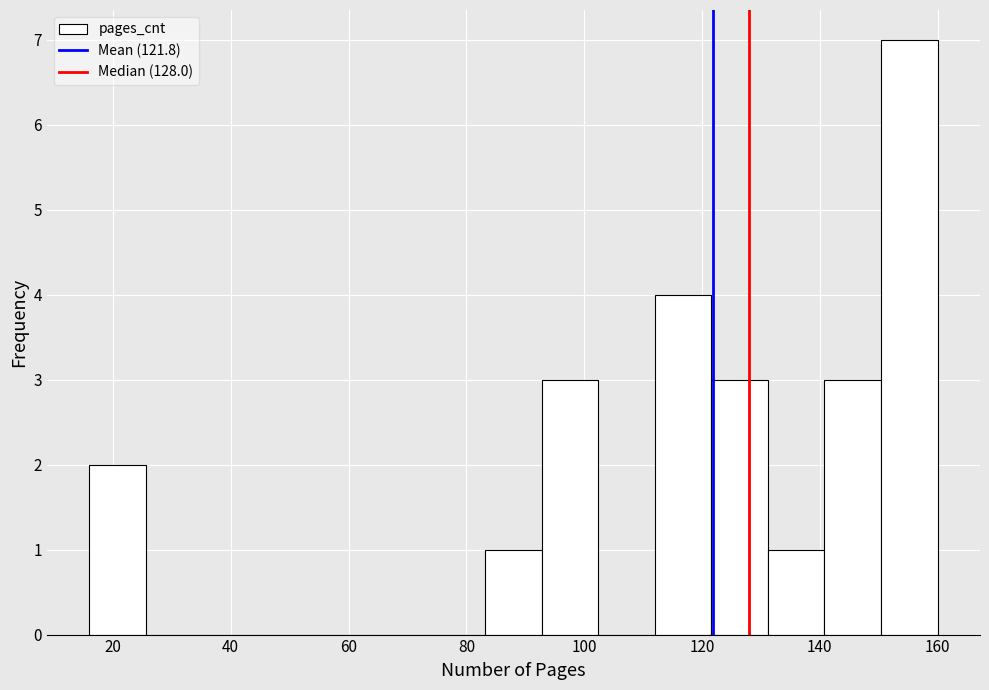

Reading left to right, transcribe this chart: for each bar, give the range it covers on the x-axis and its height. Neither the bar edges nor the heights are printed on the chart, so give them approximately, as read against the axes.

16.0 to 25.6: 2
25.6 to 35.2: 0
35.2 to 44.8: 0
44.8 to 54.4: 0
54.4 to 64.0: 0
64.0 to 73.6: 0
73.6 to 83.2: 0
83.2 to 92.8: 1
92.8 to 102.4: 3
102.4 to 112.0: 0
112.0 to 121.6: 4
121.6 to 131.2: 3
131.2 to 140.8: 1
140.8 to 150.4: 3
150.4 to 160.0: 7